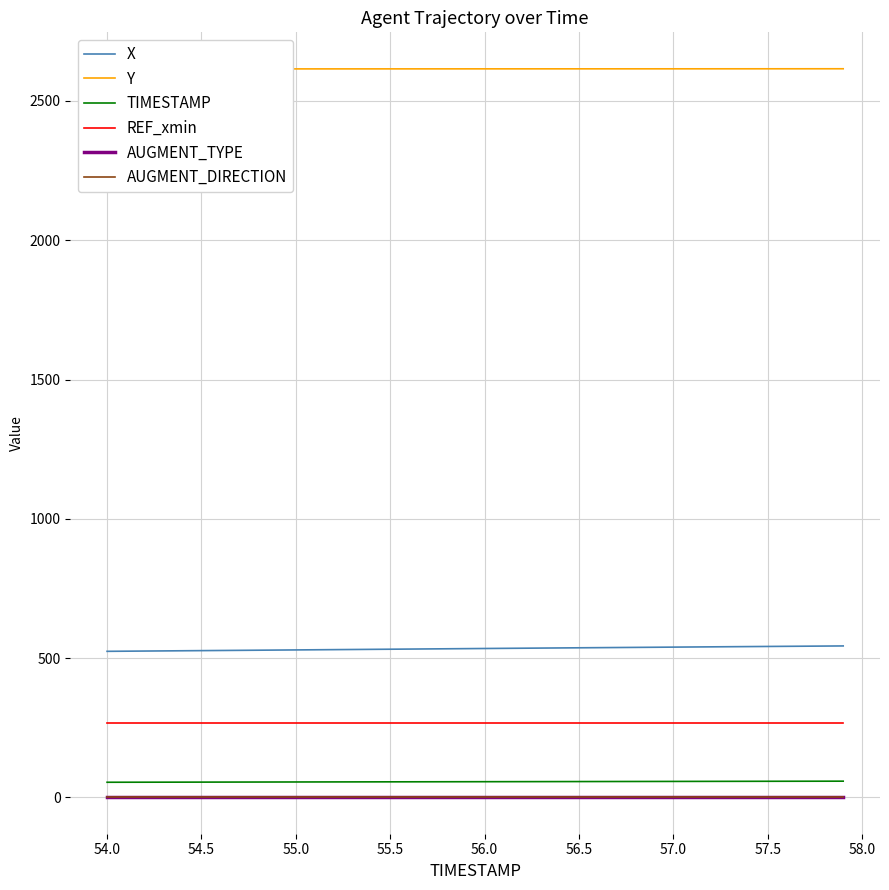

True or false: TIMESTAMP and REF_xmin cross at least once.

False